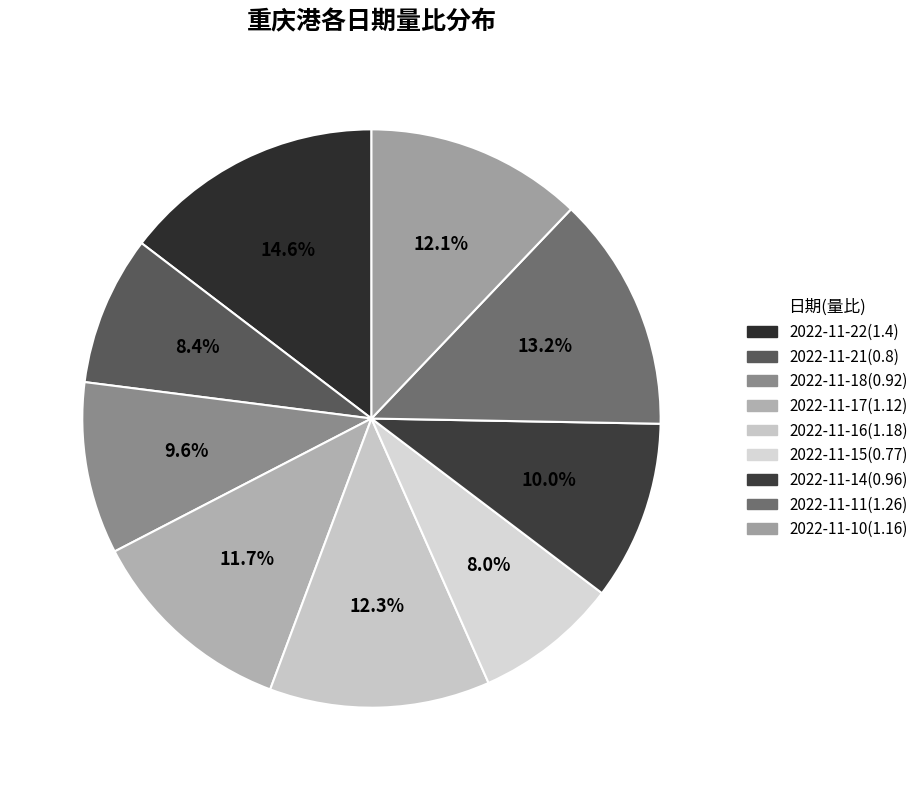

How many slices are in this pie chart?

9